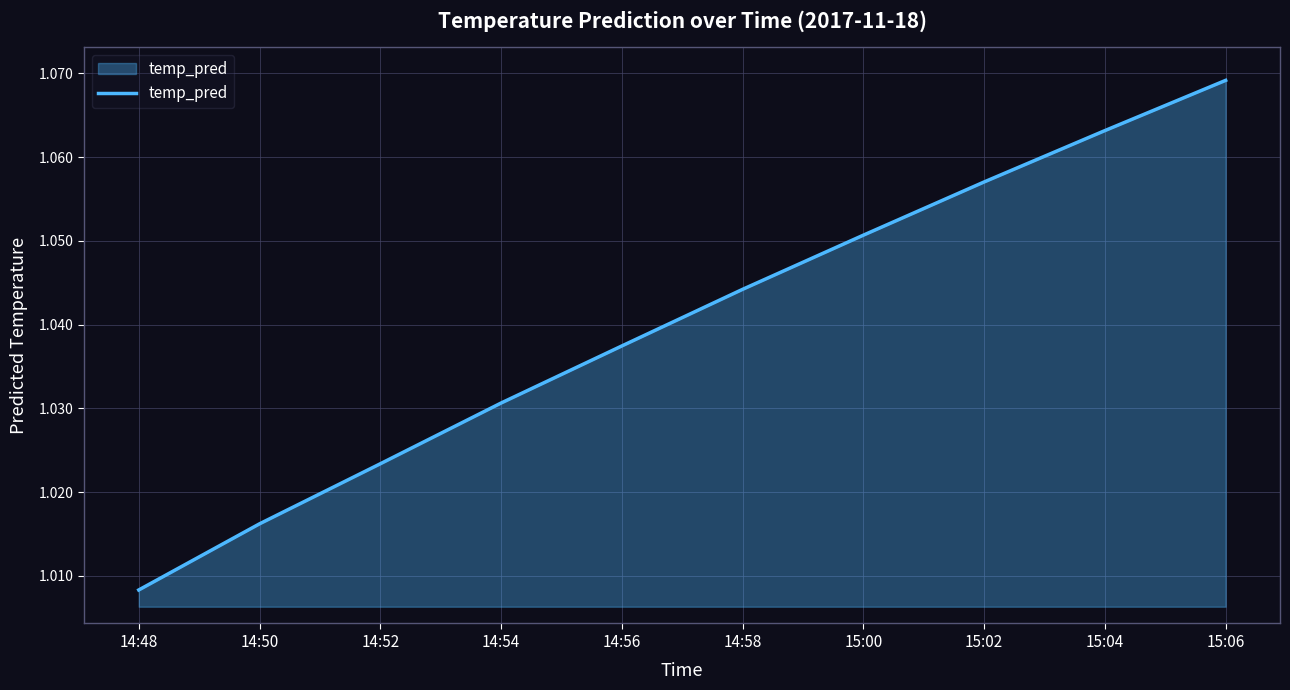

The chart shows a value of 0.5 at 15:06. True or false?

False